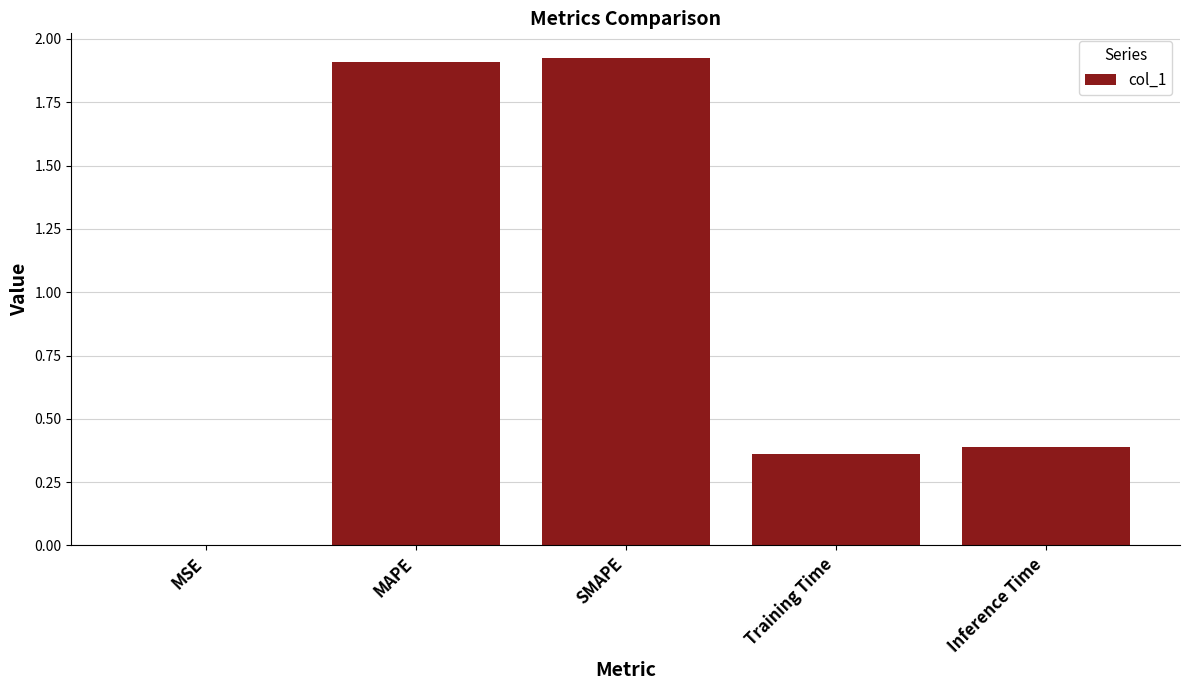

Which has a higher value, SMAPE or Training Time?

SMAPE